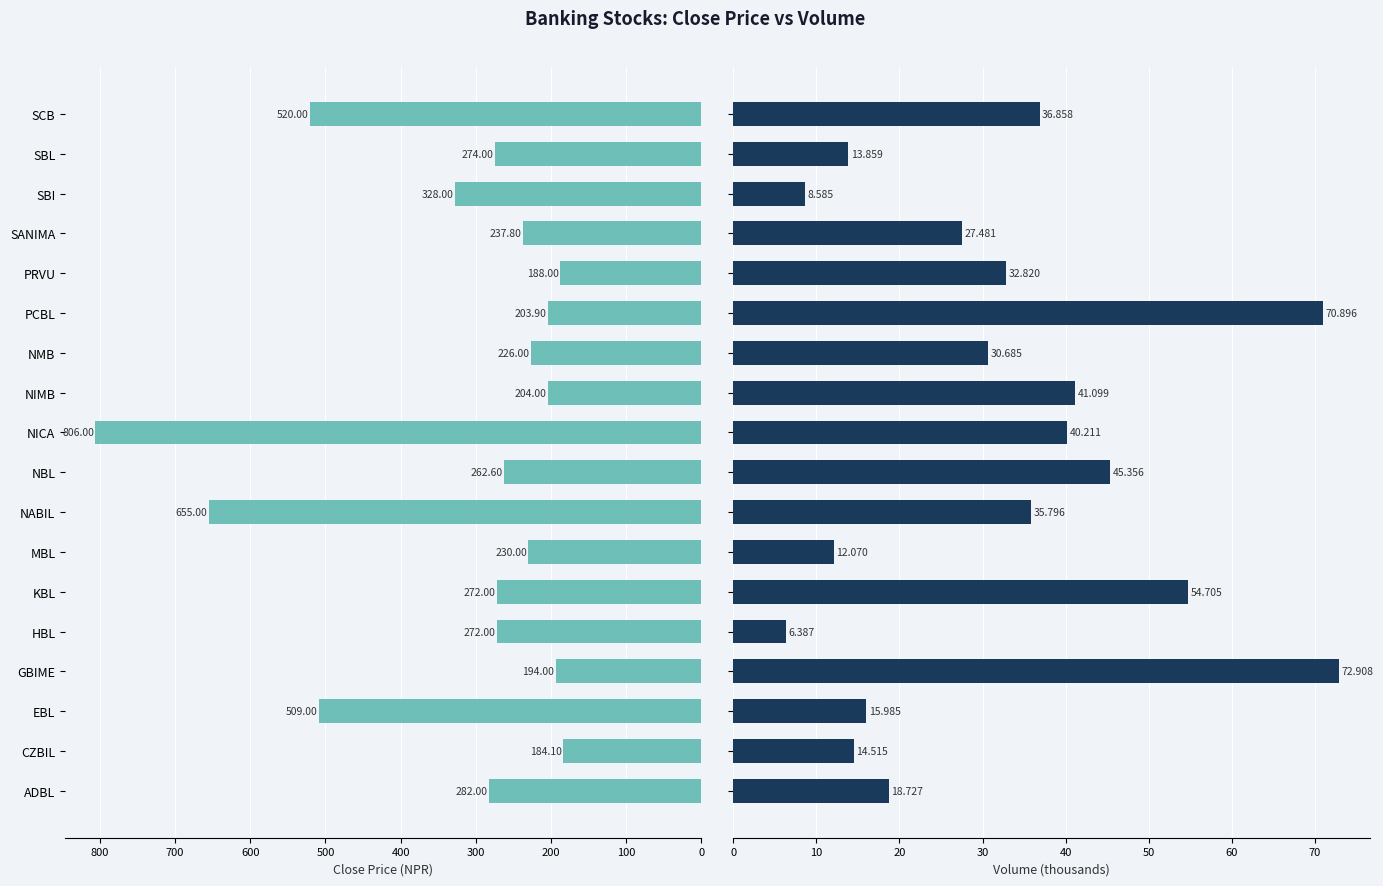

Is the value of Volume (thousands) at SCB greater than the value of Close Price at CZBIL?

No